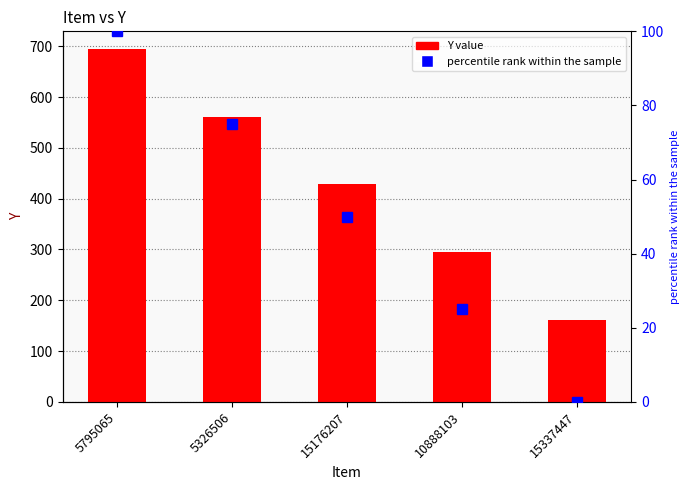

How many values in the Y series are below 428?

2